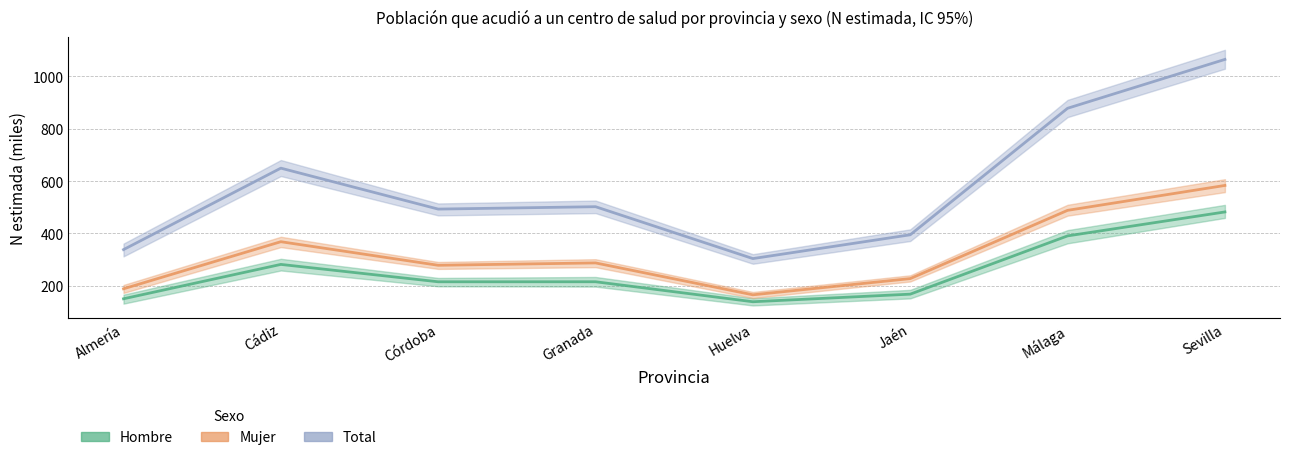

At which category does Total reach its first local valley?

Córdoba